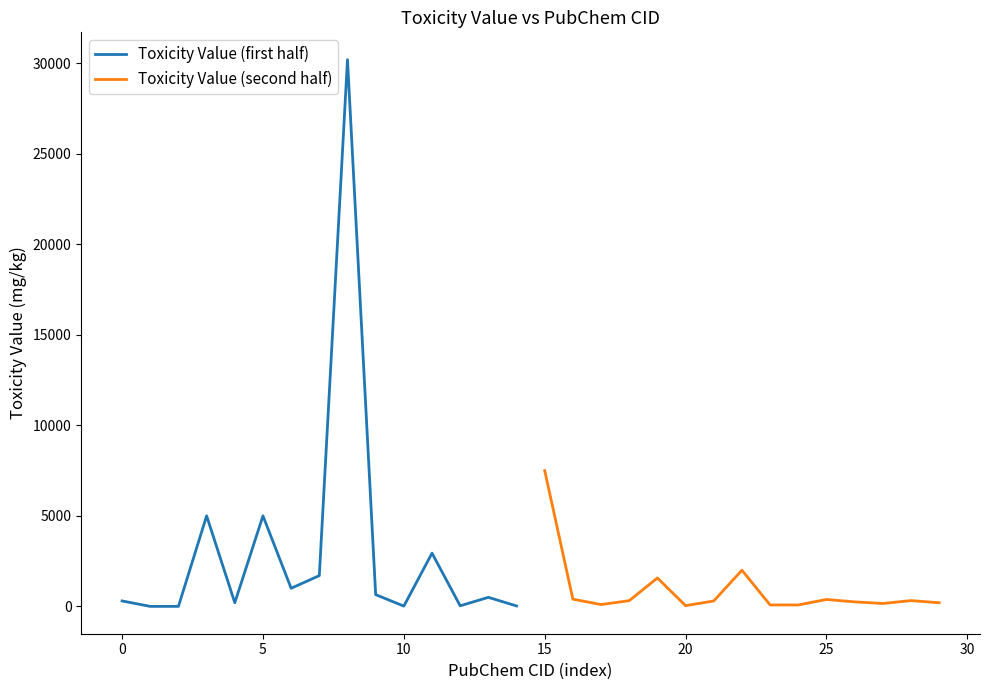

In Toxicity Value (second half), how many points are higher than both neighbors (excluding endpoints)?

4